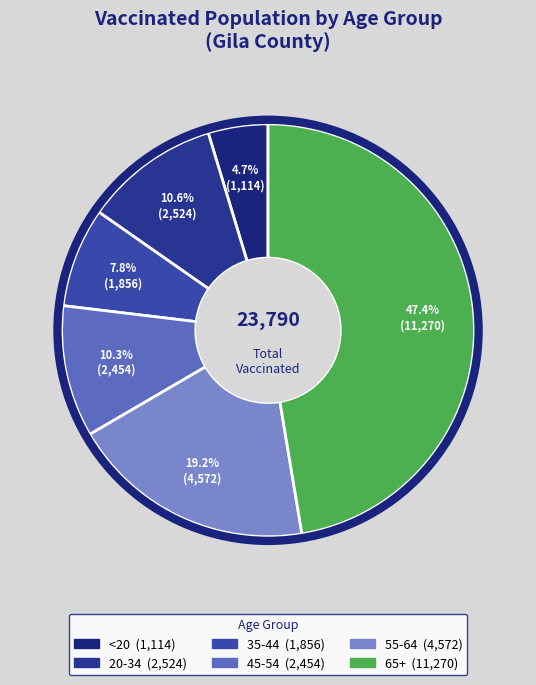

Rank the categories by value from highest to lowest.

65+, 55-64, 20-34, 45-54, 35-44, <20